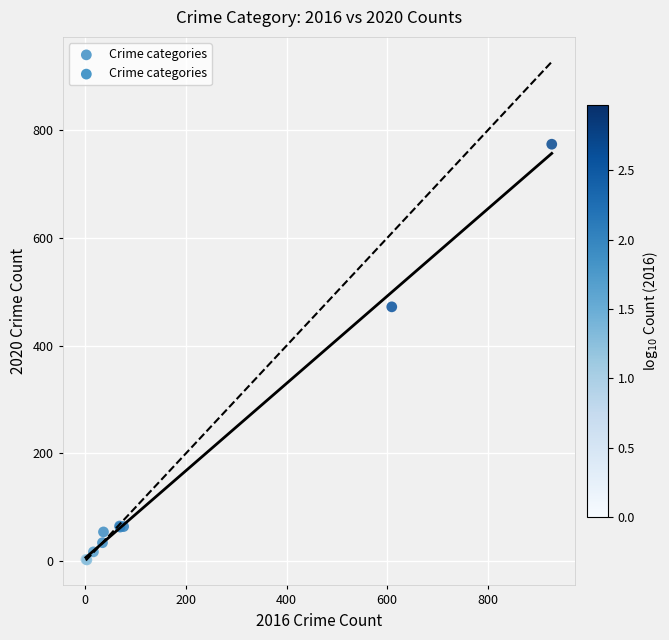

What Y value in the scatter plot is closest to 388?

472